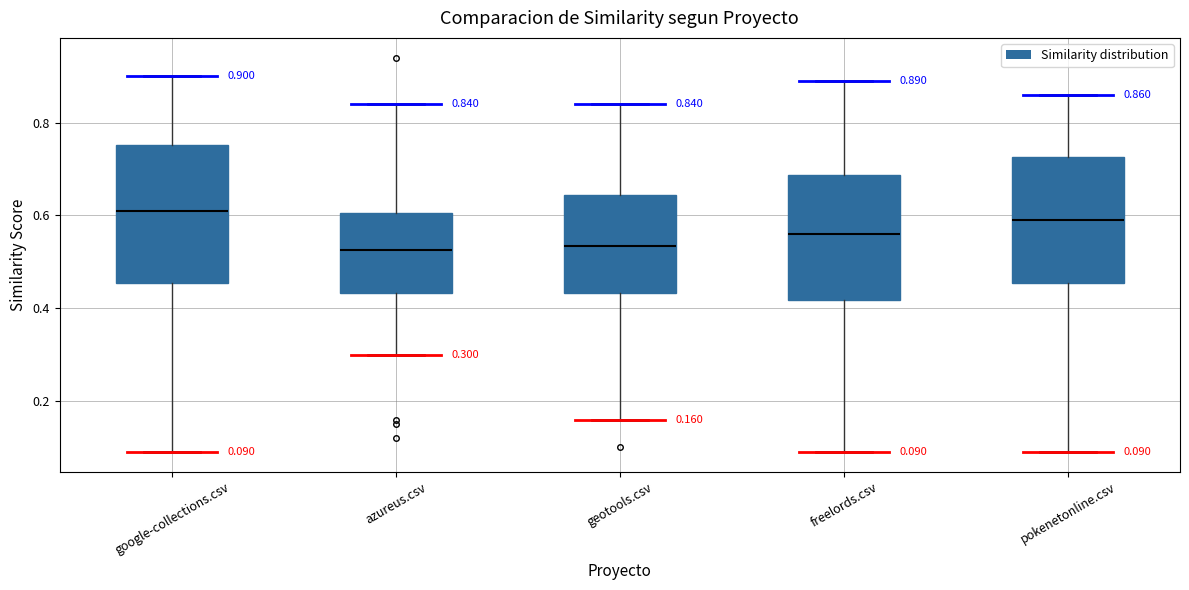

Comparing the boxes themselves (not the whiskers), which one is the tallest?

google-collections.csv